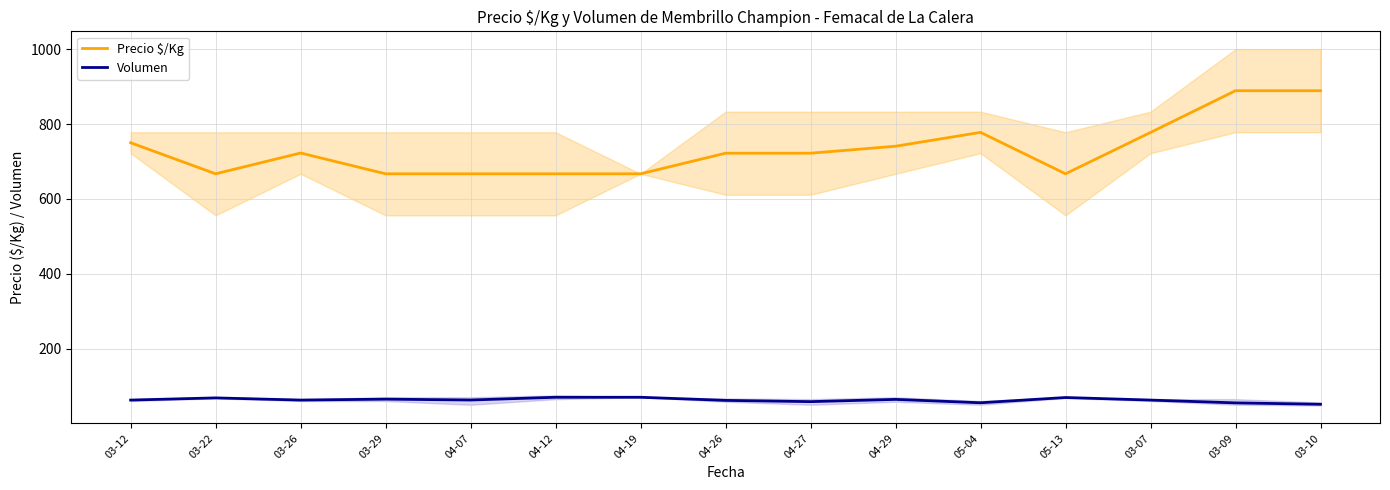

What are all the series names shown in the legend?

Precio $/Kg, Volumen